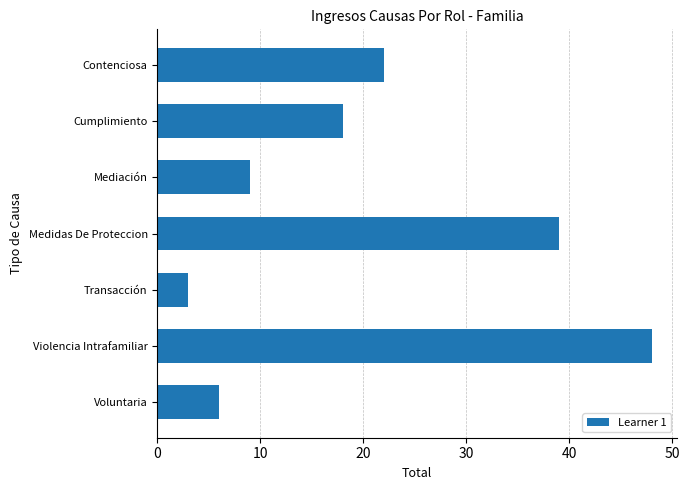

What is the approximate value at Cumplimiento?

18